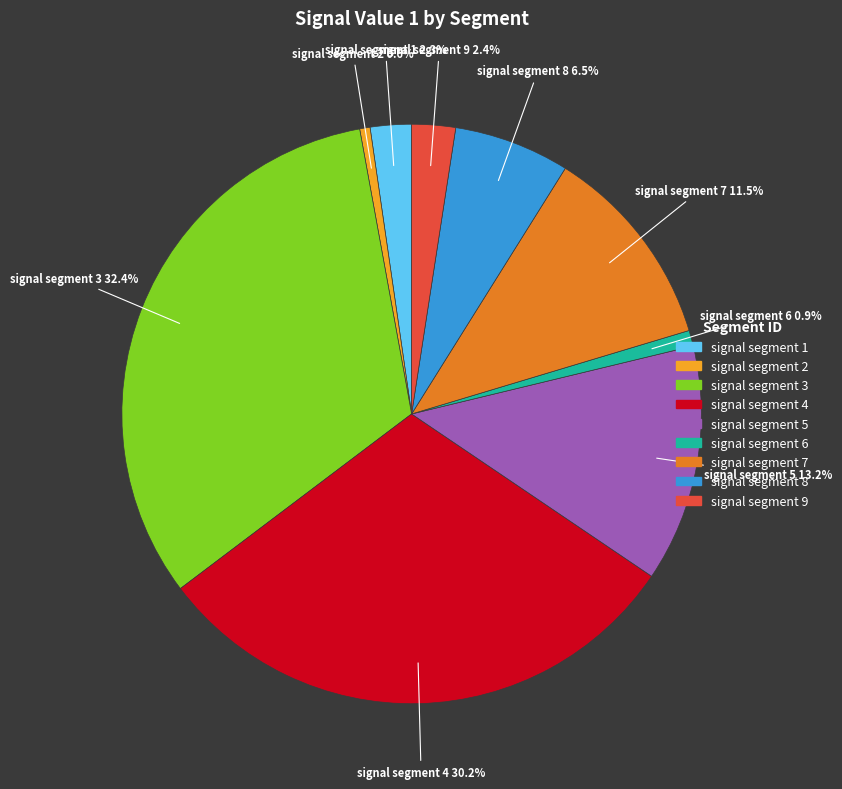

What is the largest slice in the pie chart?

signal segment 3